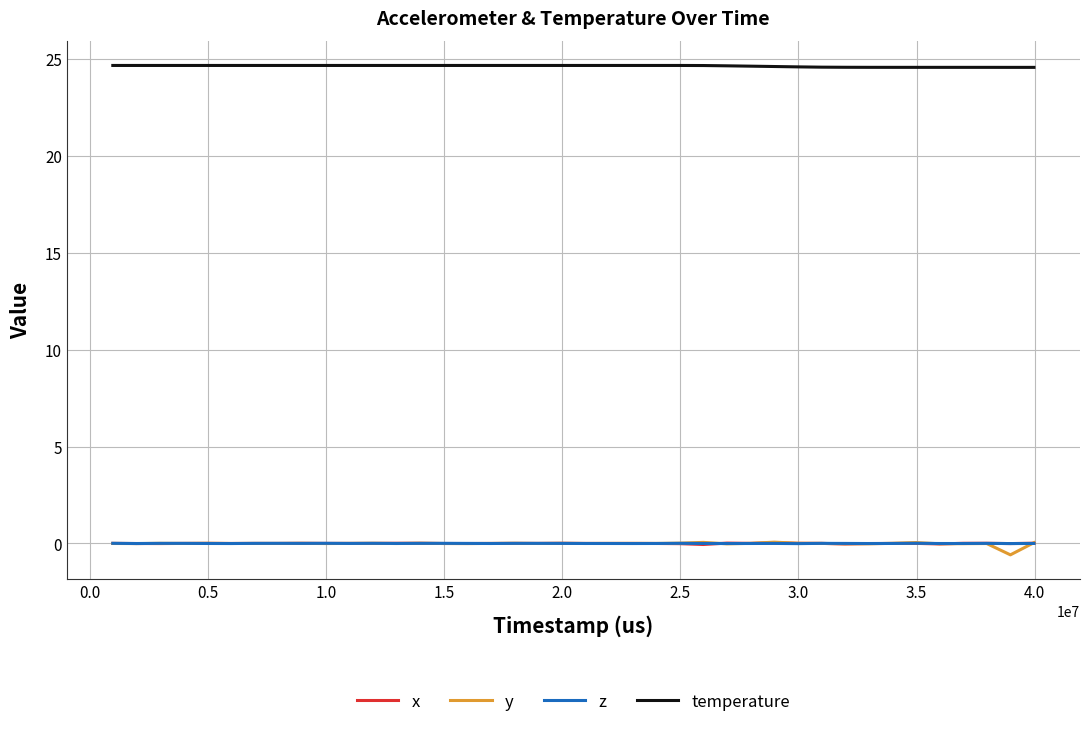

What is the smallest value displayed?

-0.6